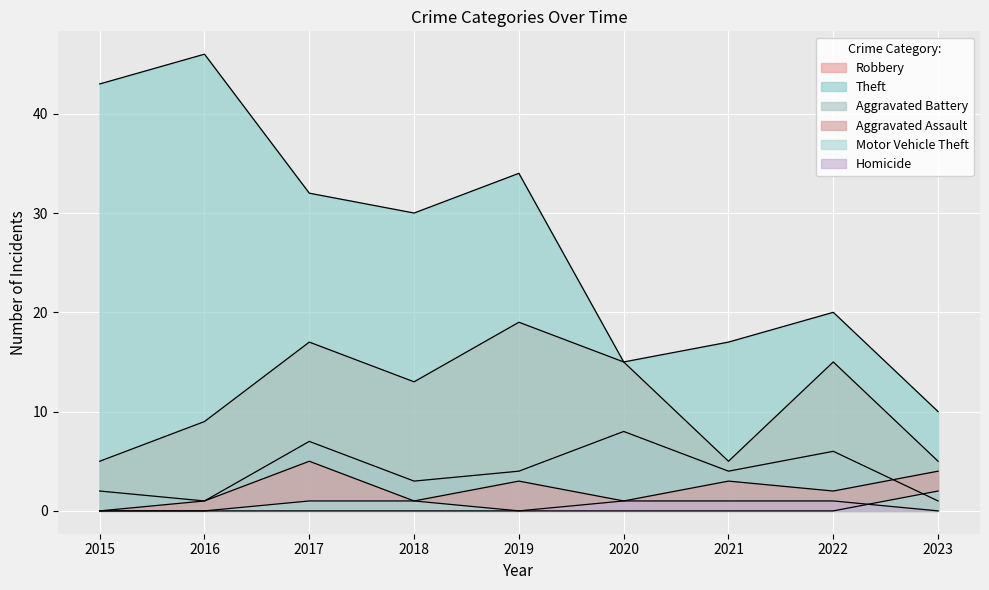

What is the value of the Robbery point at the 3rd from the left?

17